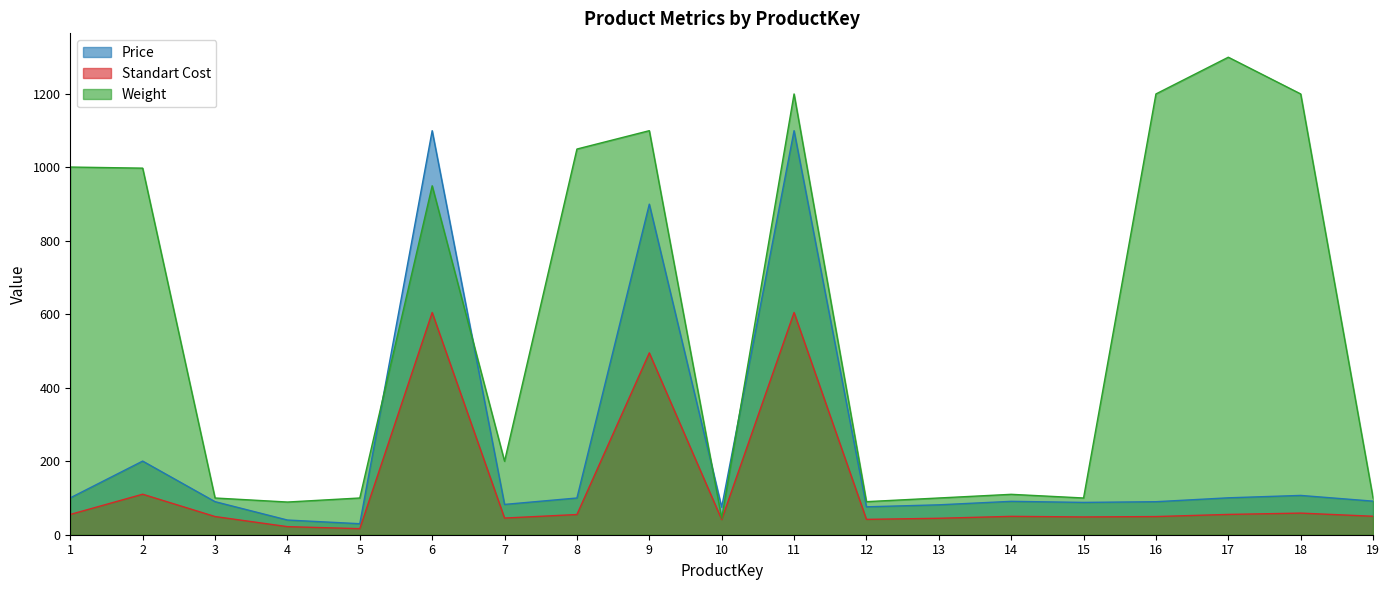

The value of Weight at 5 is 100.0. True or false?

True